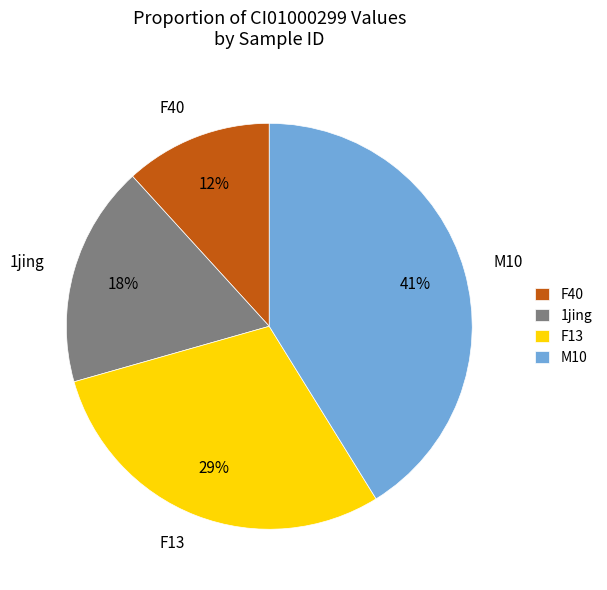

Rank the categories by value from lowest to highest.

F40, 1jing, F13, M10